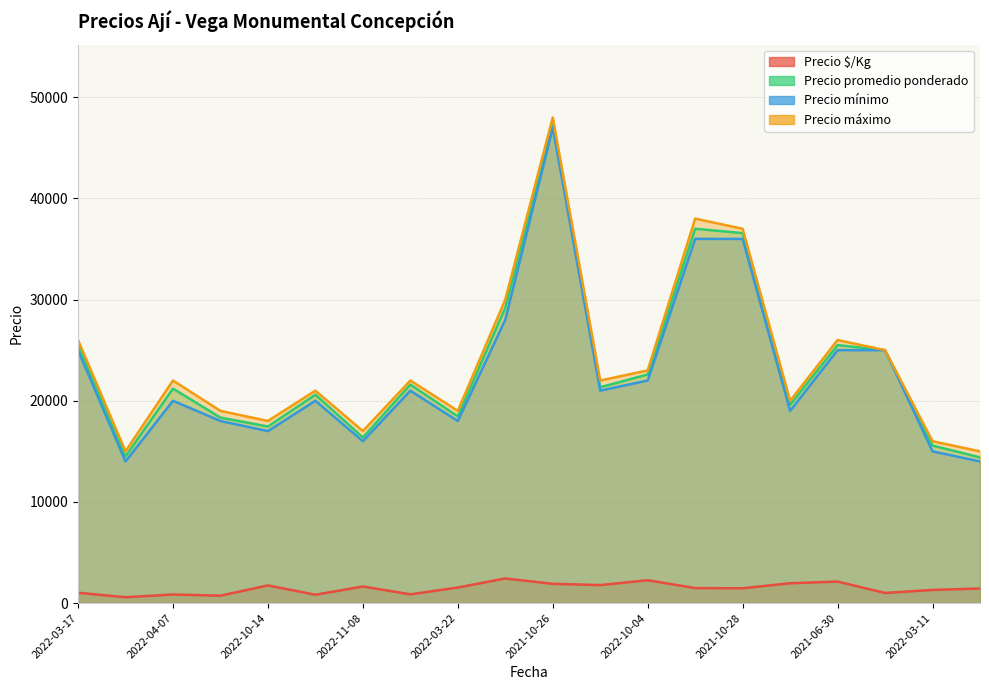

Rank the series at 2022-03-17 from highest to lowest value.

Precio máximo, Precio promedio ponderado, Precio mínimo, Precio $/Kg